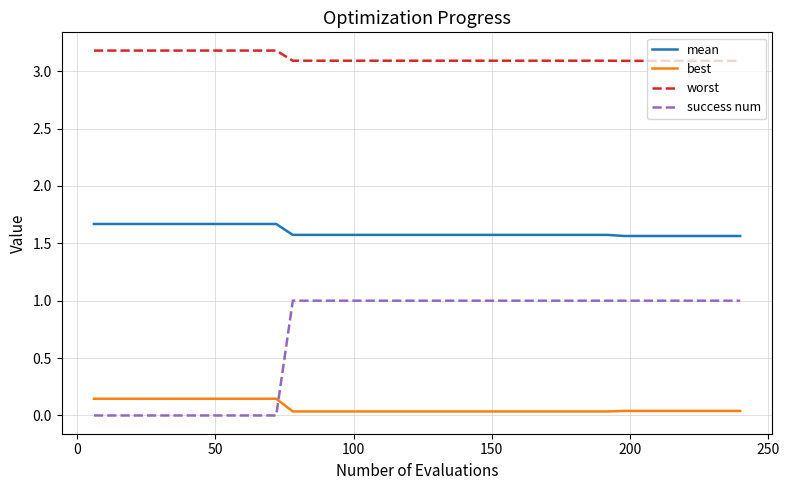

How many times do success num and best cross each other?

1